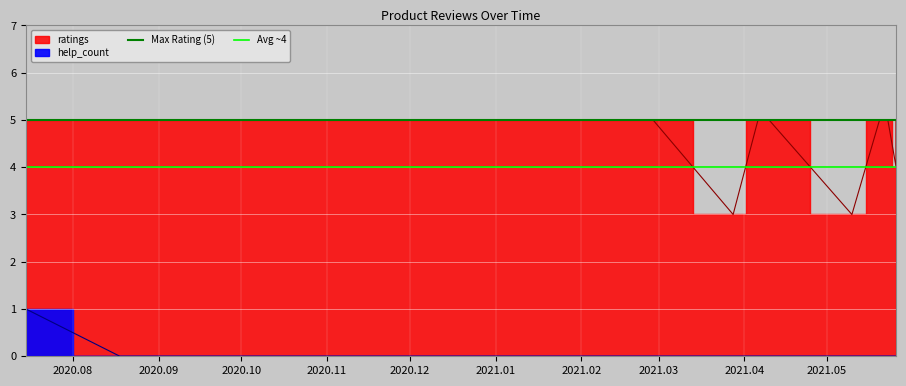

The Avg ~4 series shows 4 at 2020.09. True or false?

True